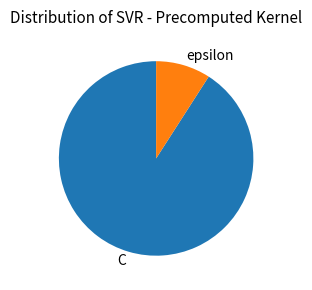

Between epsilon and C, which is larger?

C